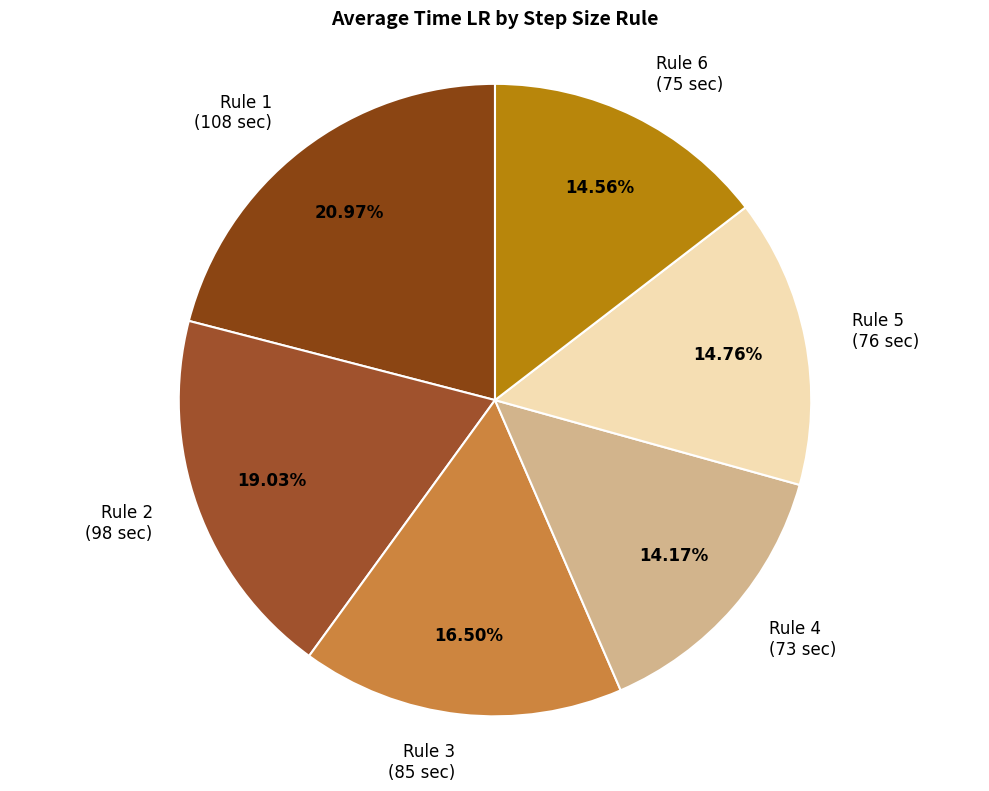

Does Rule 6 represent more than half of the total?

No